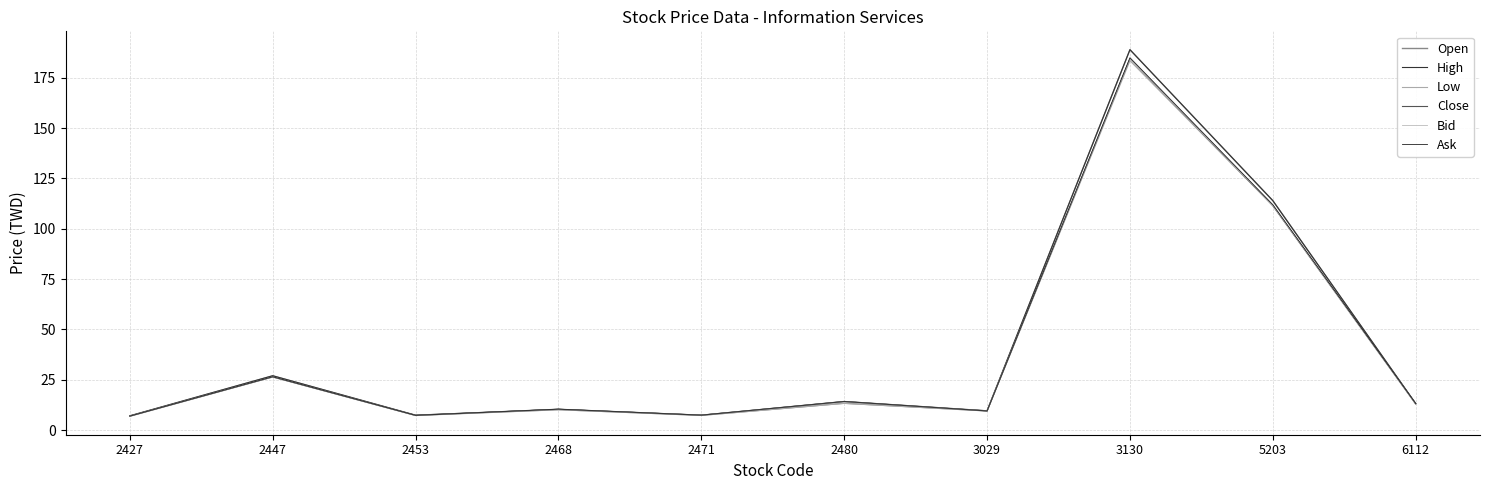

Is it true that Bid equals 9.5 at 3029?

True